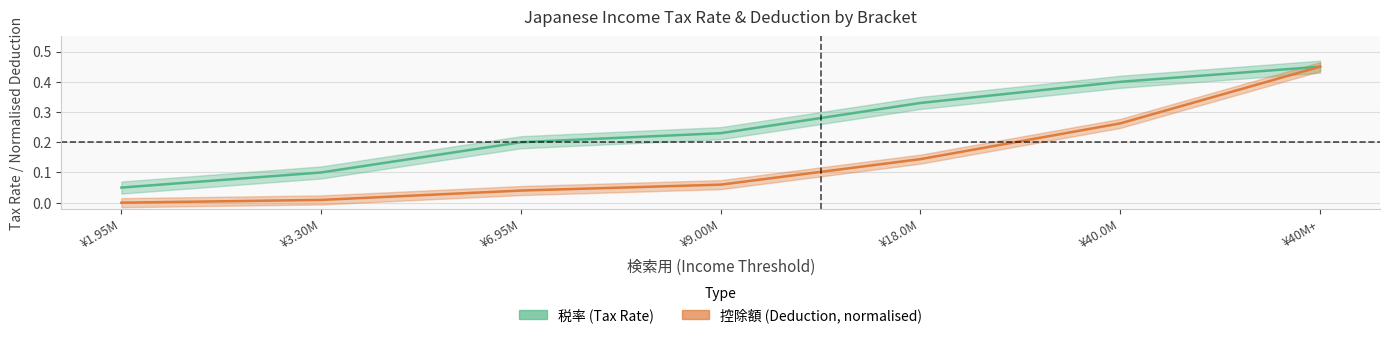

Which series changed the most between ¥9.00M and ¥40M+?

控除額